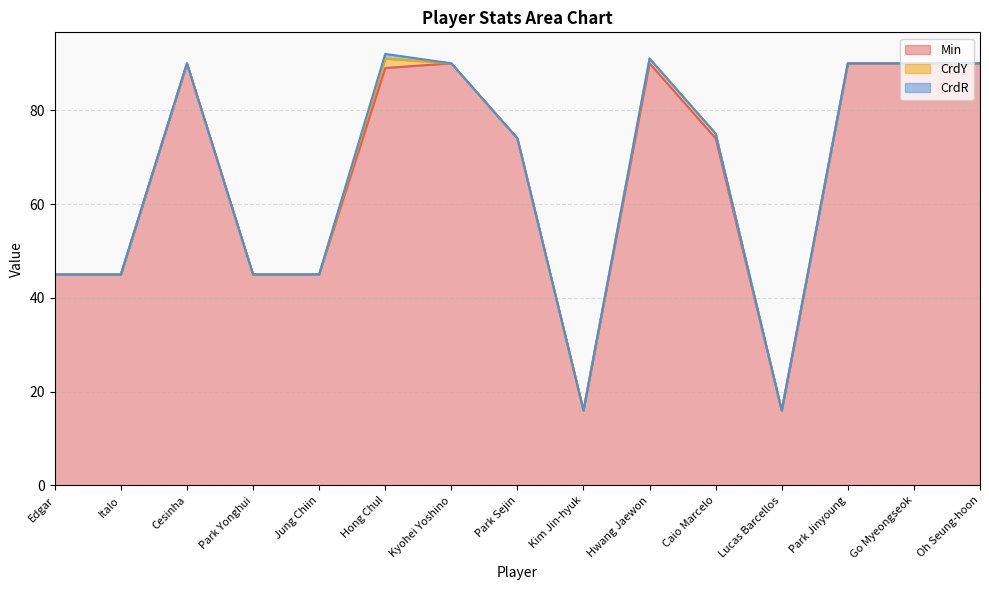

Where is the first local maximum for CrdY?

Hong Chul